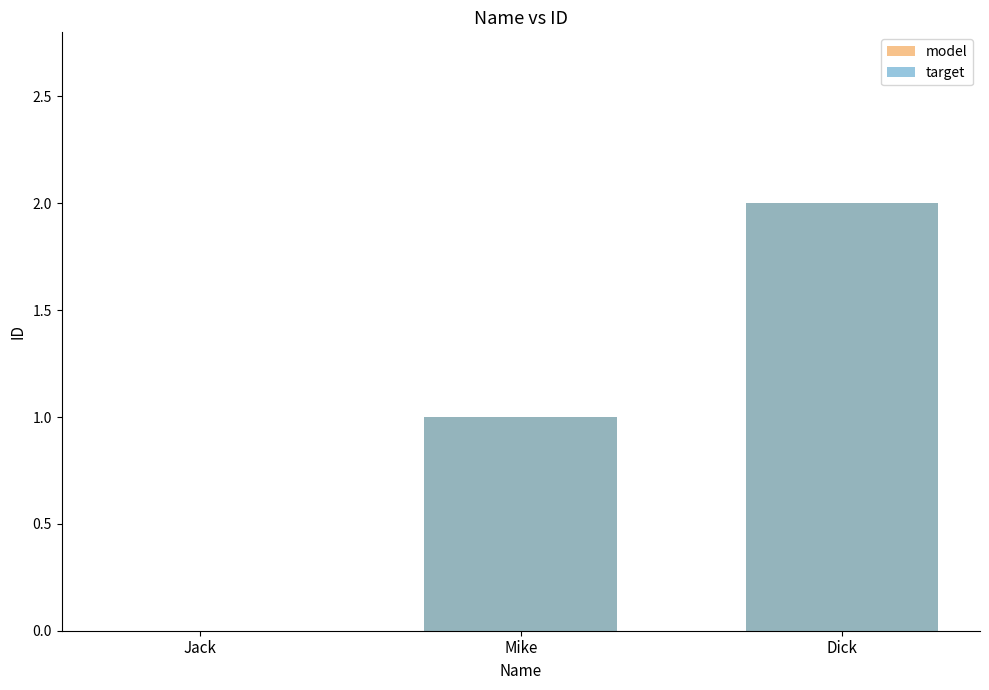

Reading left to right, extract all data points from this chart.

model: Jack=0	Mike=1	Dick=2
target: Jack=0	Mike=1	Dick=2